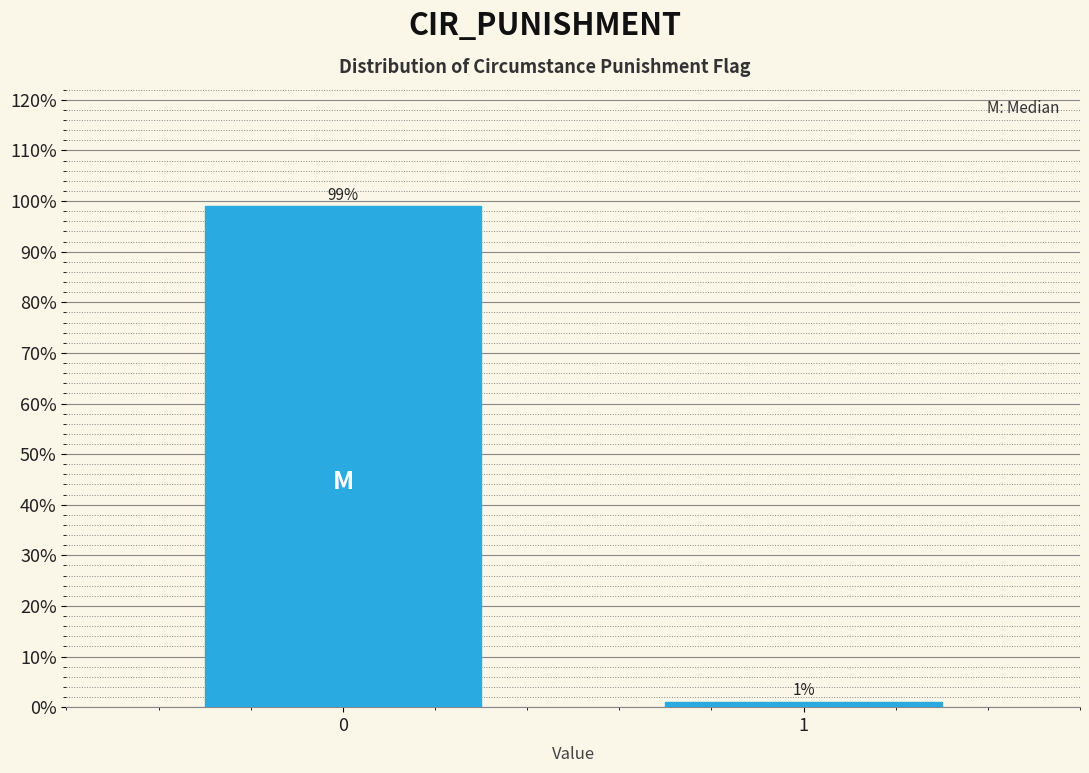

Reading left to right, list all the values displayed in this chart.

99.0	1.0